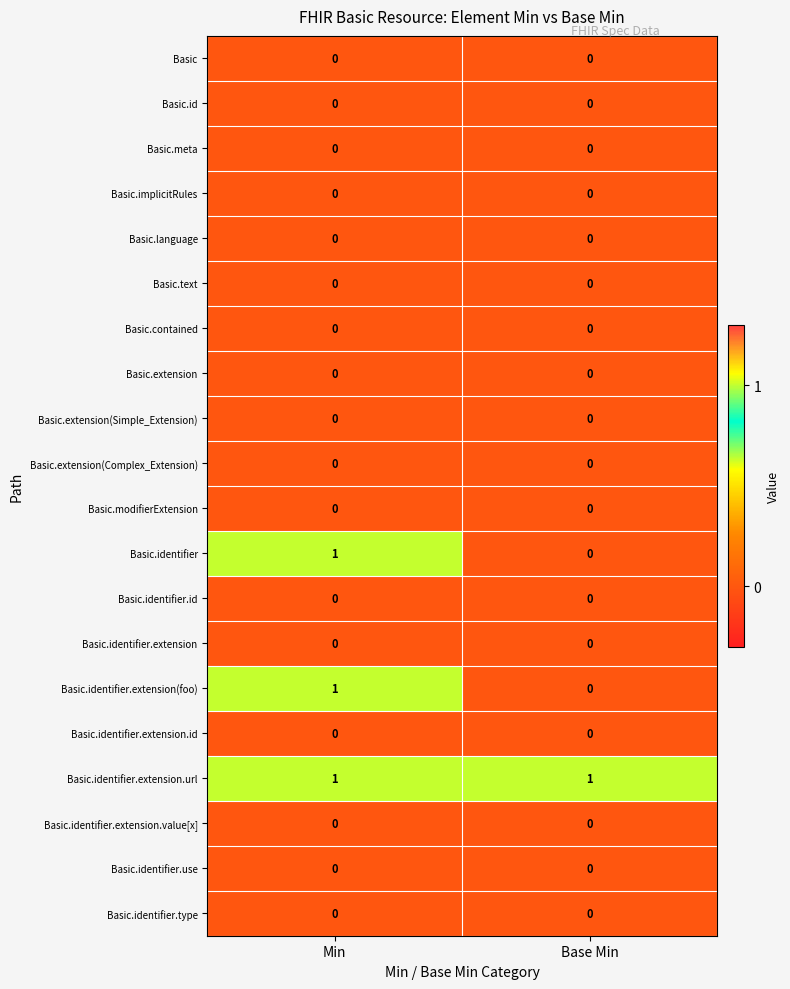

Is it true that Basic.id equals 0 at Min?

True